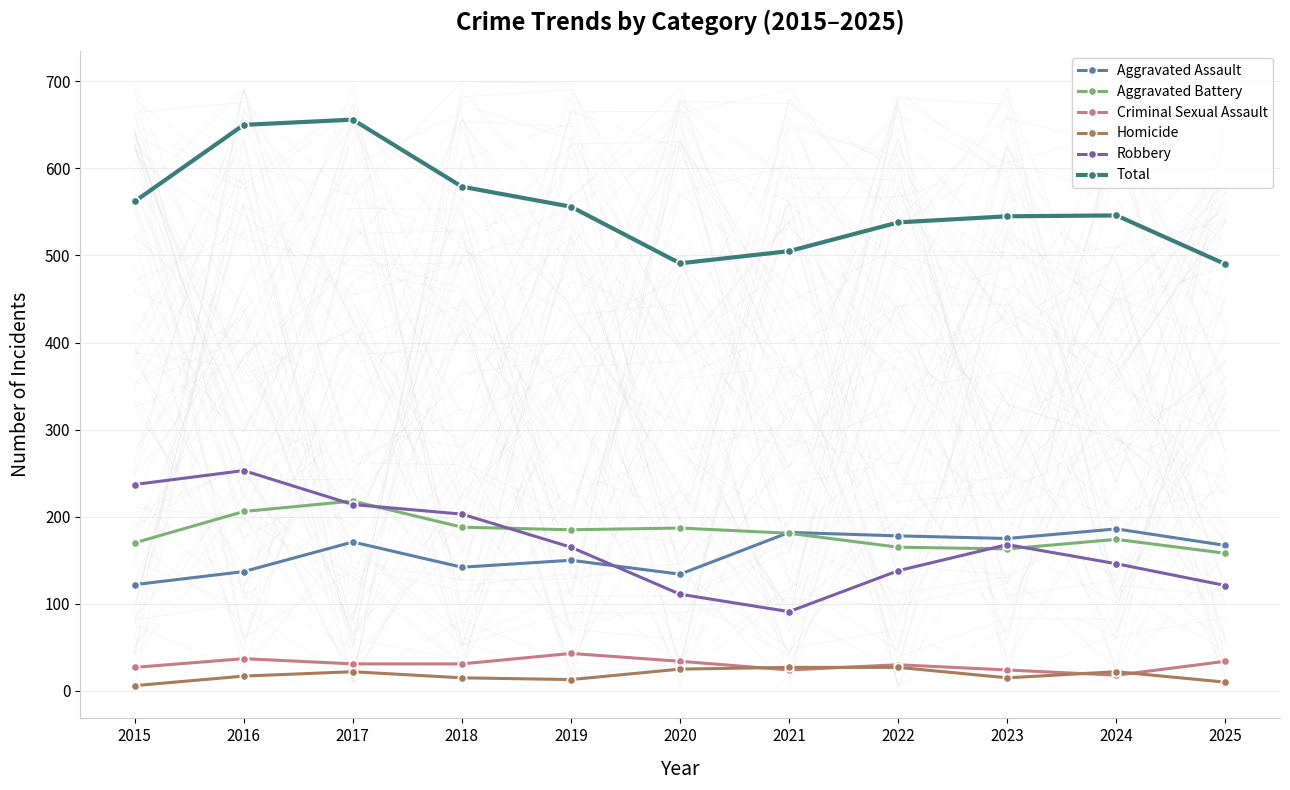

True or false: Homicide and Total intersect in this chart.

False